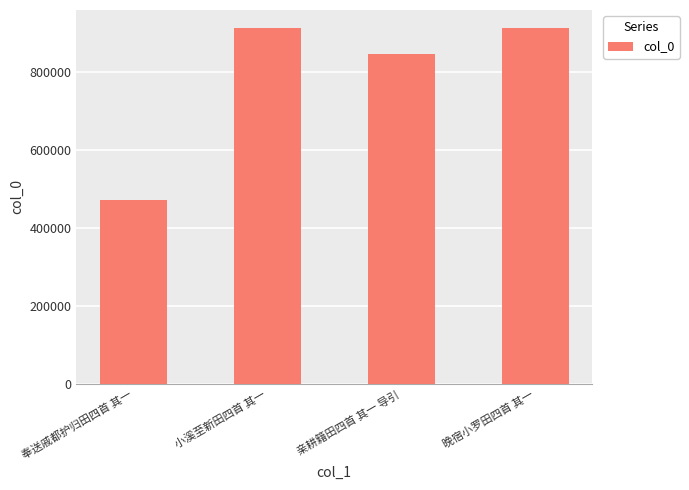

What is the approximate value at 晚宿小罗田四首 其一, to the nearest 10?

913470